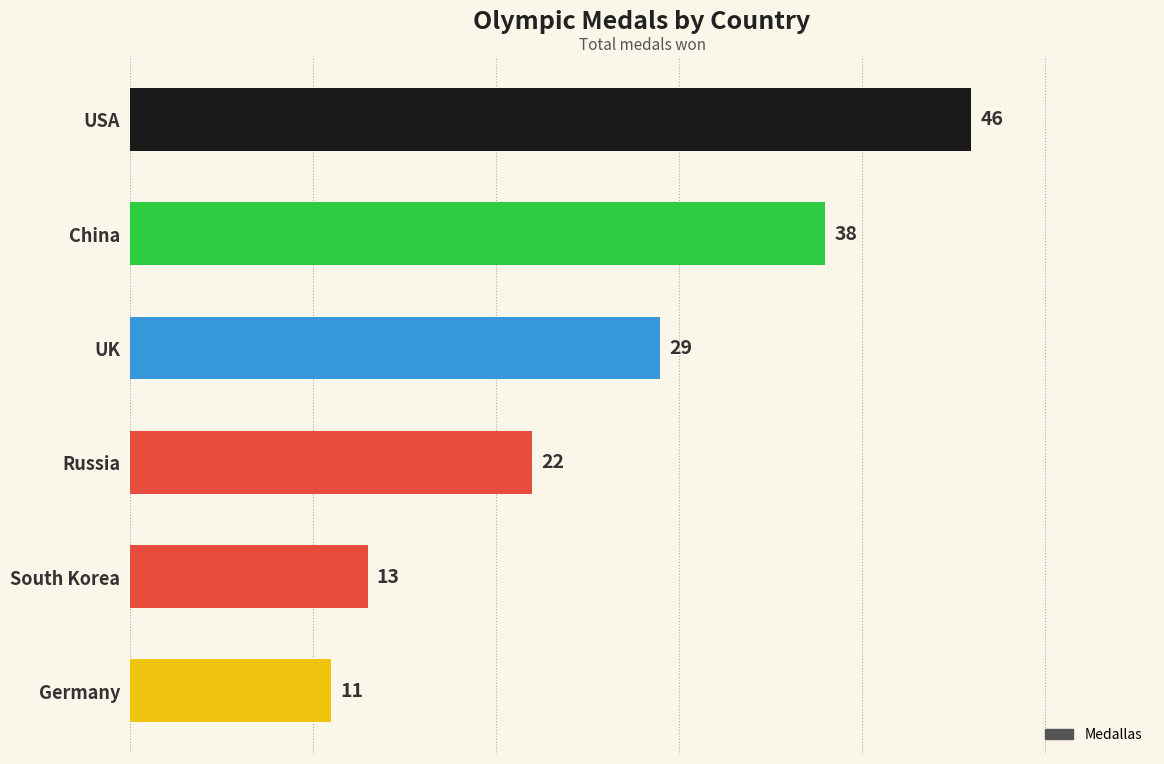

What is the value of the 4th bar from the top?

22